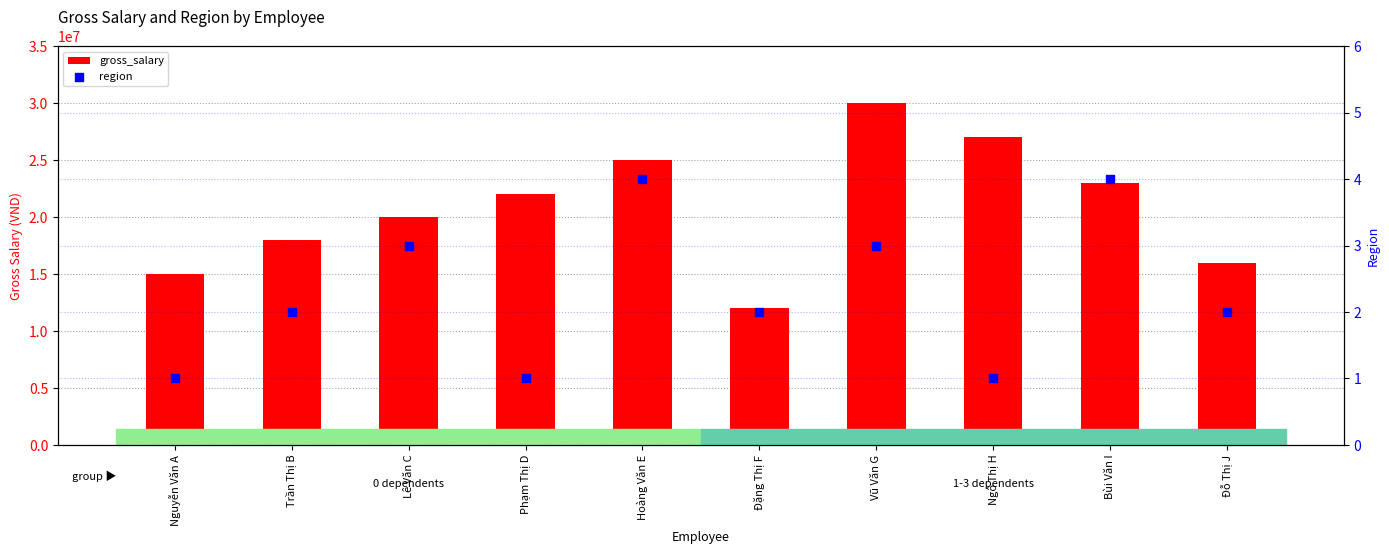

Which series has the largest total across all categories?

gross_salary